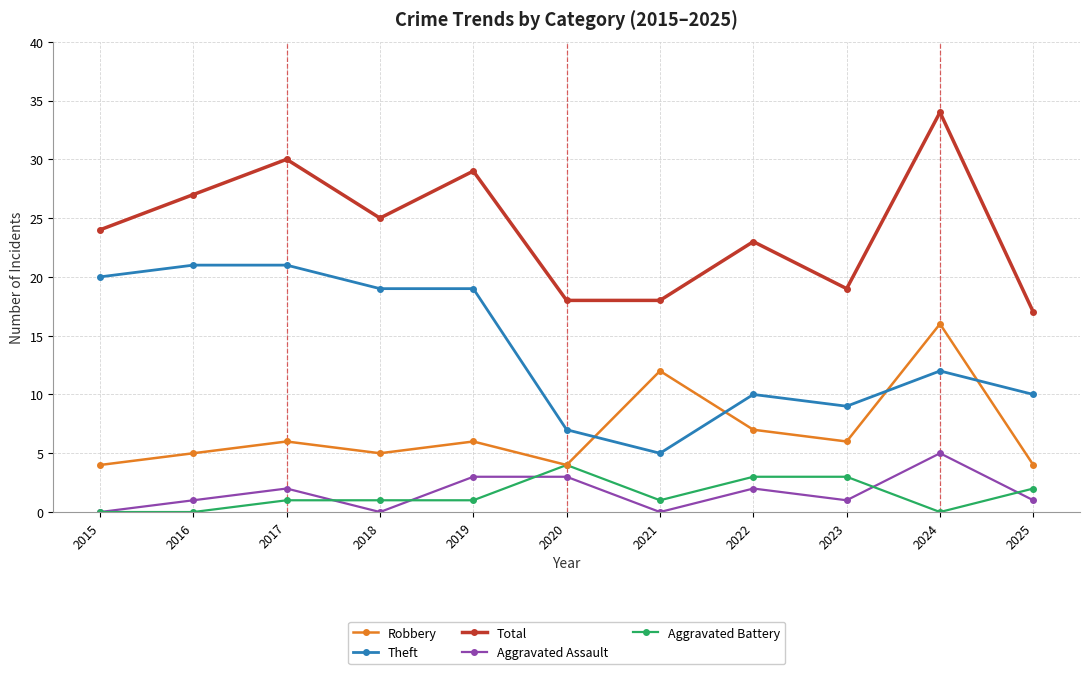

What is the maximum value shown in the chart?

34